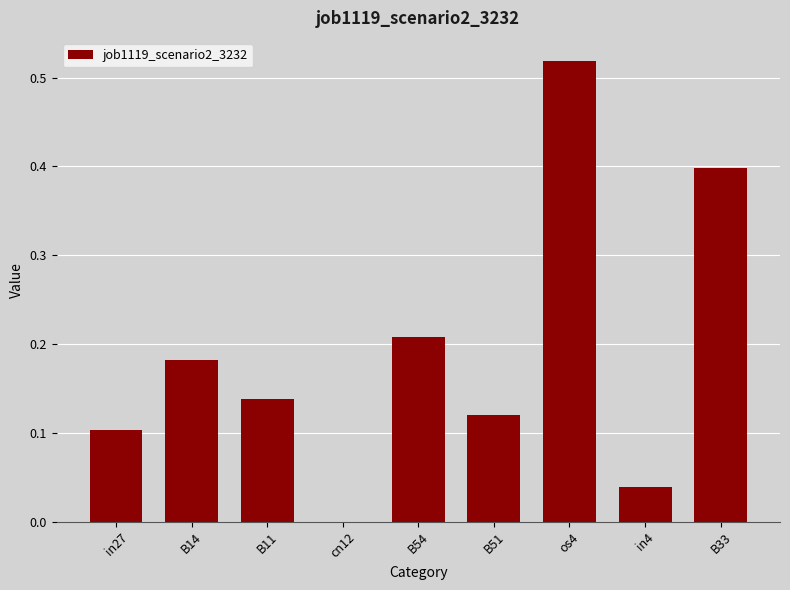

What is the sum of the values at B14 and B54?

0.4